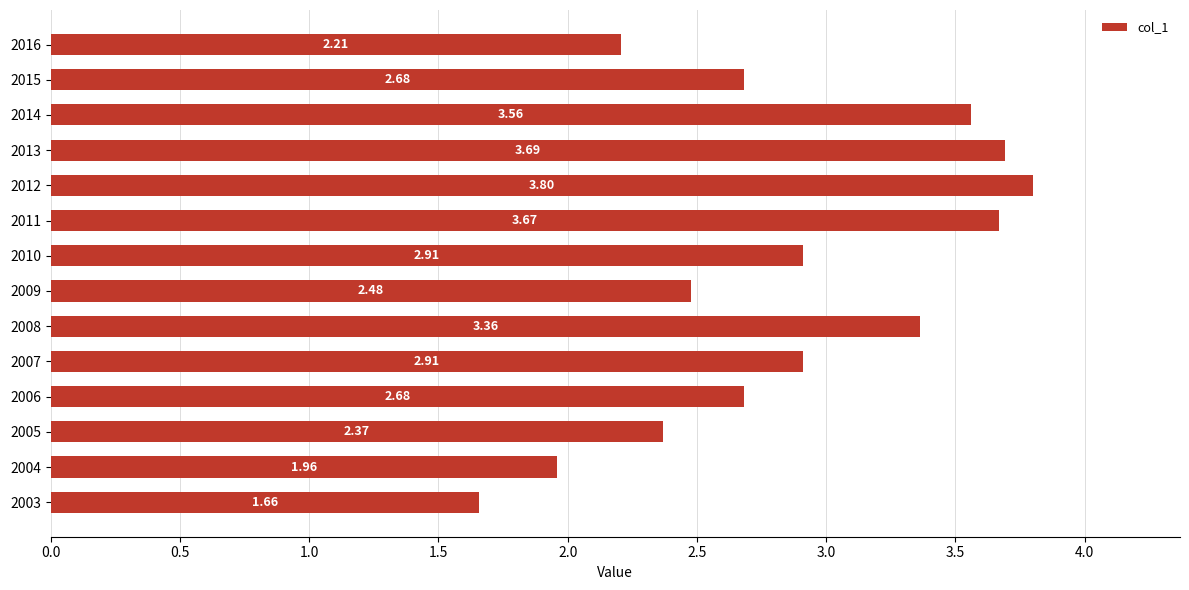

What is the difference between the values at 2015 and 2008?

0.7